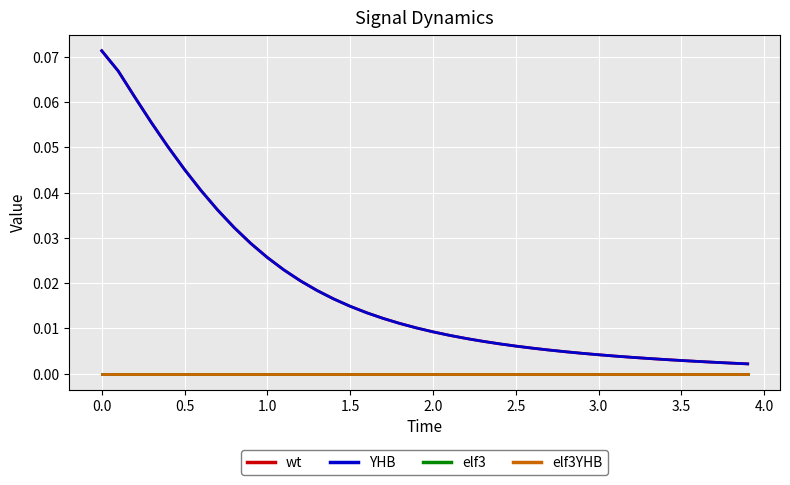

How many interior local peaks does the elf3YHB series have?

4